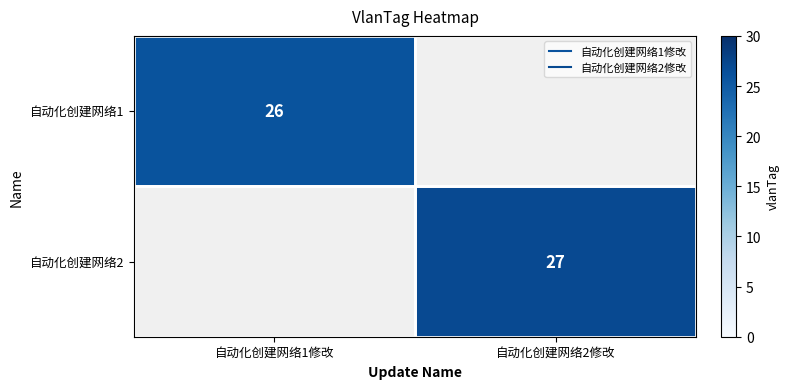

How many distinct data groups are displayed?

2